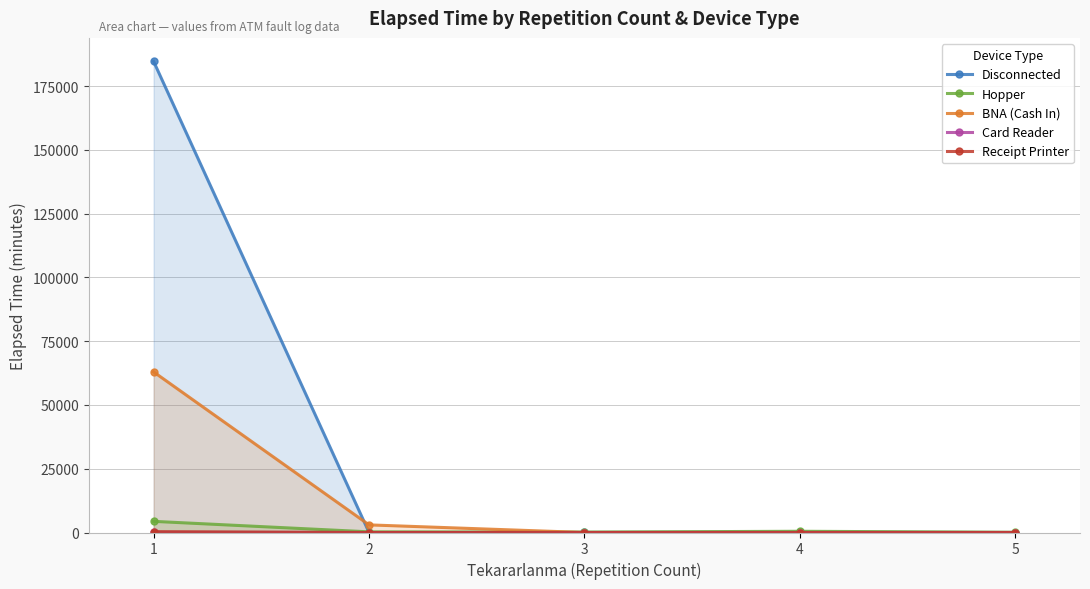

What is the difference between the Disconnected values at 3 and 1?

184609